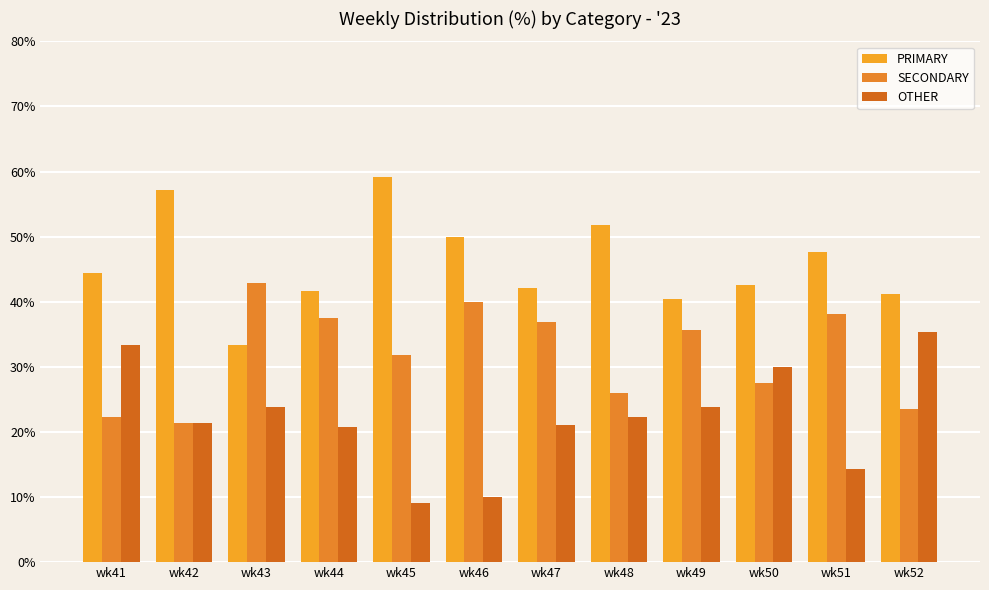

Reading right to left, extract all data points from this chart.

PRIMARY: 41.2	47.6	42.5	40.5	51.9	42.1	50.0	59.1	41.7	33.3	57.1	44.4
SECONDARY: 23.5	38.1	27.5	35.7	25.9	36.8	40.0	31.8	37.5	42.9	21.4	22.2
OTHER: 35.3	14.3	30.0	23.8	22.2	21.1	10.0	9.1	20.8	23.8	21.4	33.3